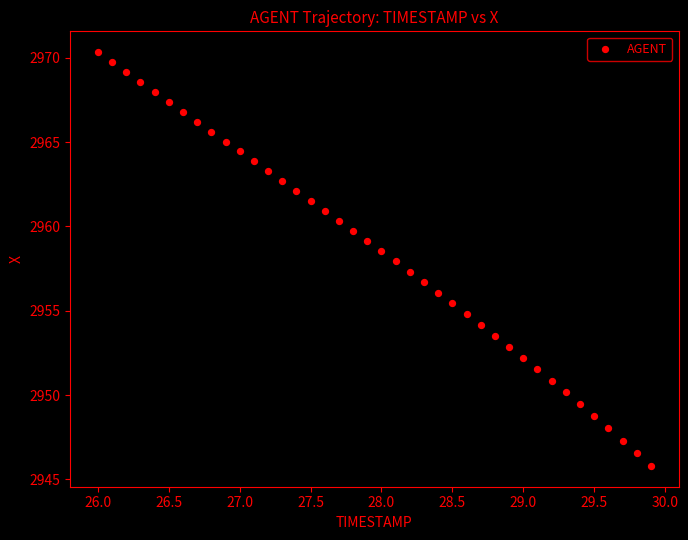

What is the range of X values (max minus min)?

3.9